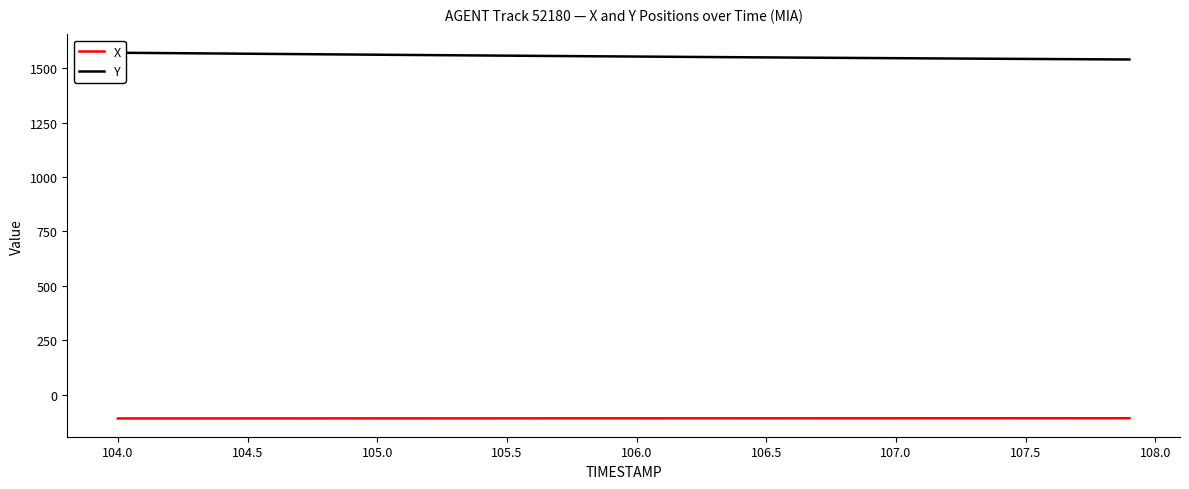

Is it true that X equals -167.1 at 105.0?

False